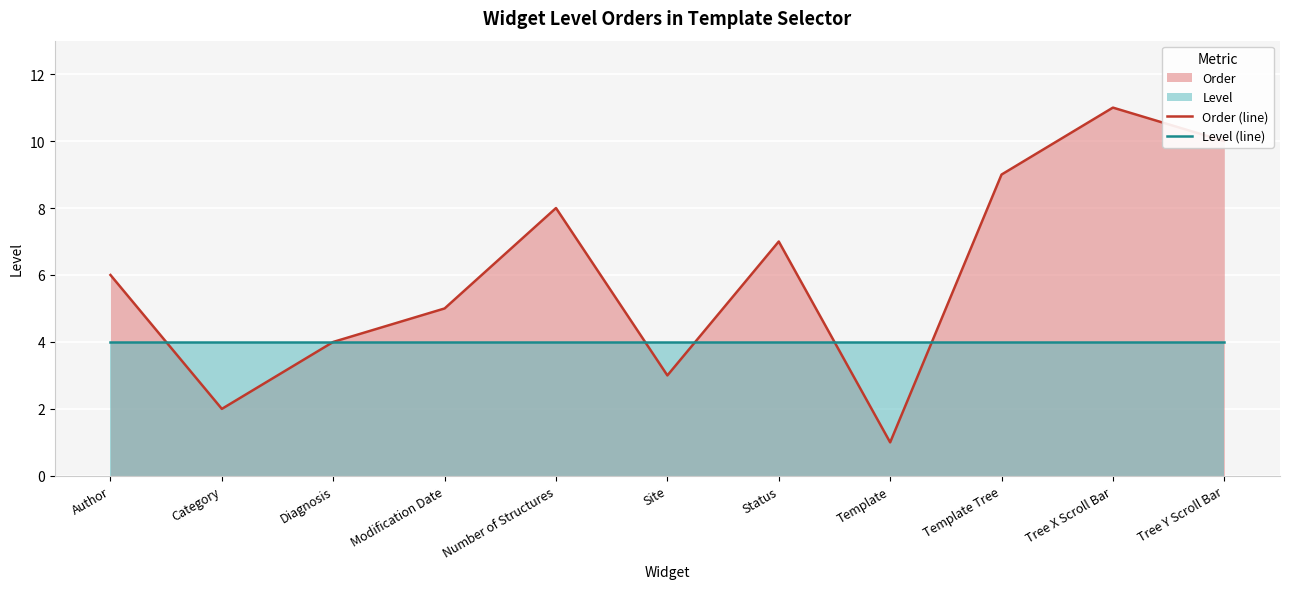

How many distinct data groups are displayed?

2